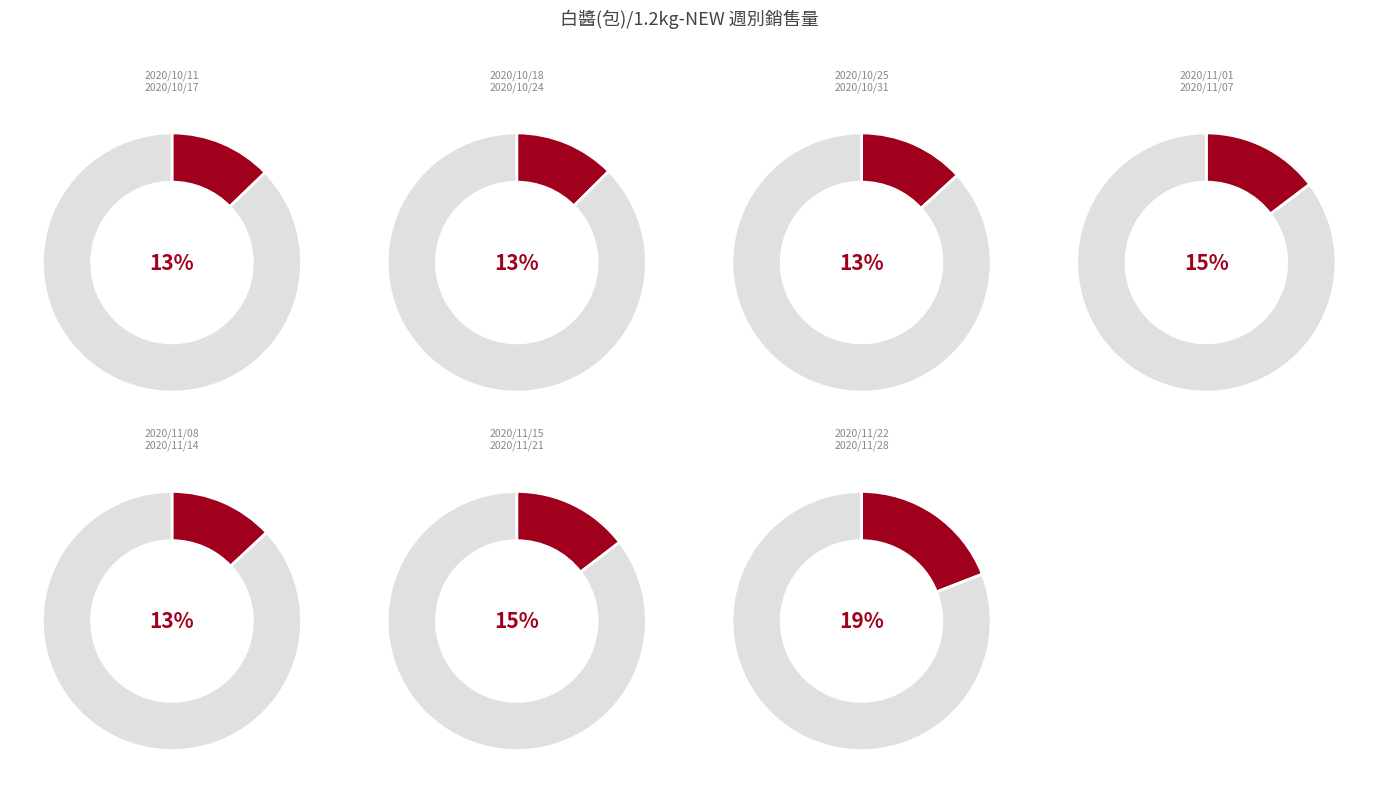

How many segments does this pie chart have?

7